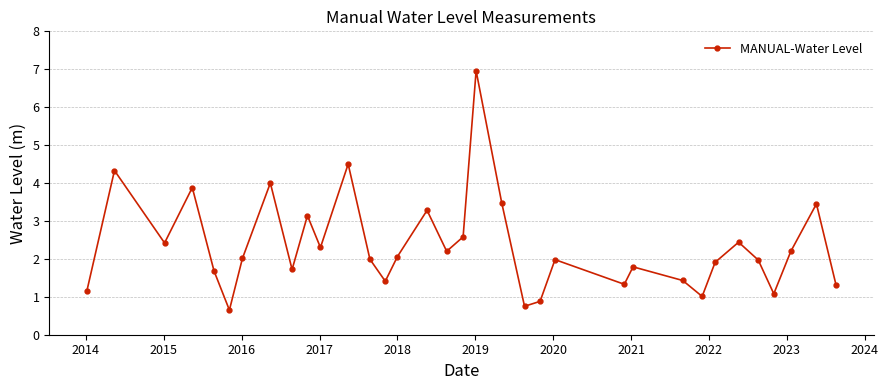

What is the difference between the maximum and minimum values?

6.3